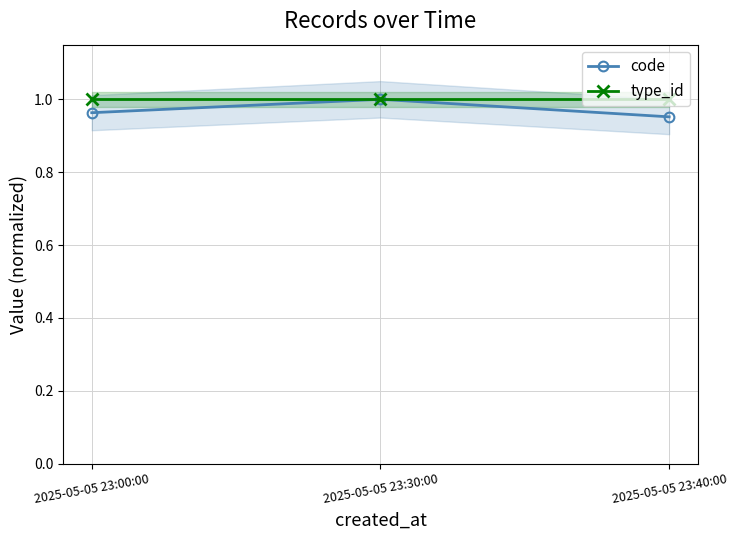

The value of type_id at 2025-05-05 23:00:00 is 0.7. True or false?

False